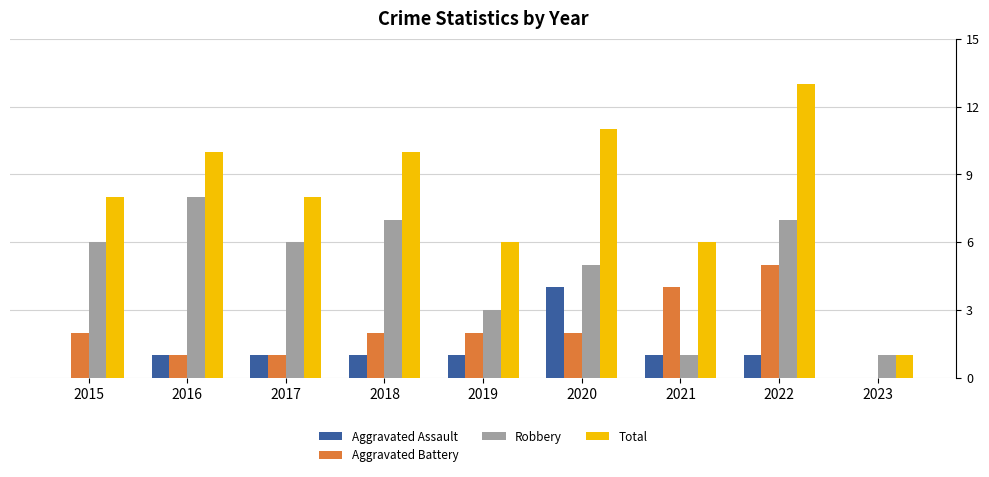

How many Aggravated Assault values are between 1 and 2?

6